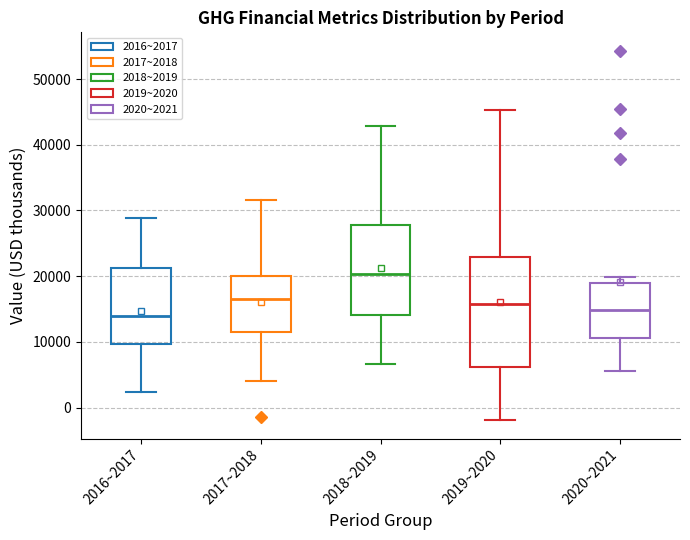

Which box's median line is the lowest?

2016~2017